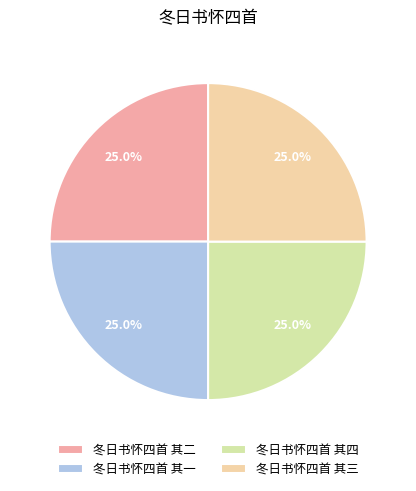

What is the smallest slice in the pie chart?

冬日书怀四首 其四